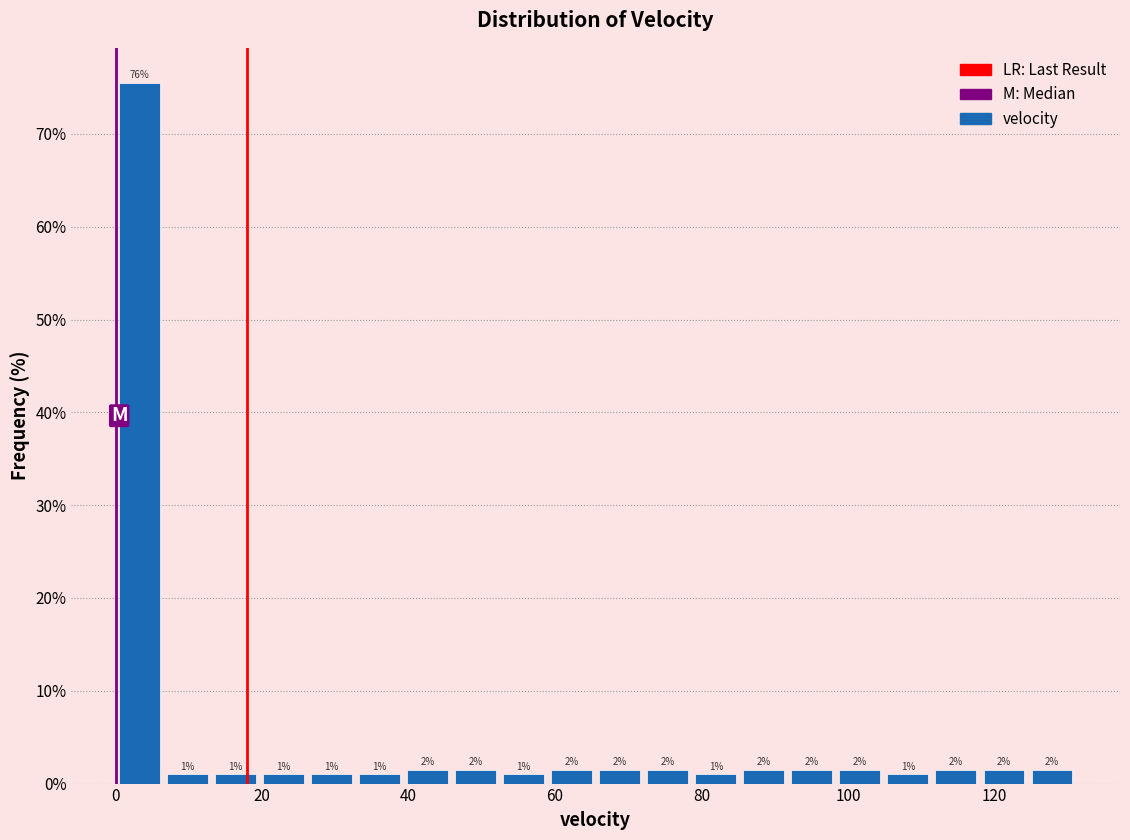

Around what value on the x-axis is the tallest bar? Give the approximate position of its centre, as read against the axis.

4